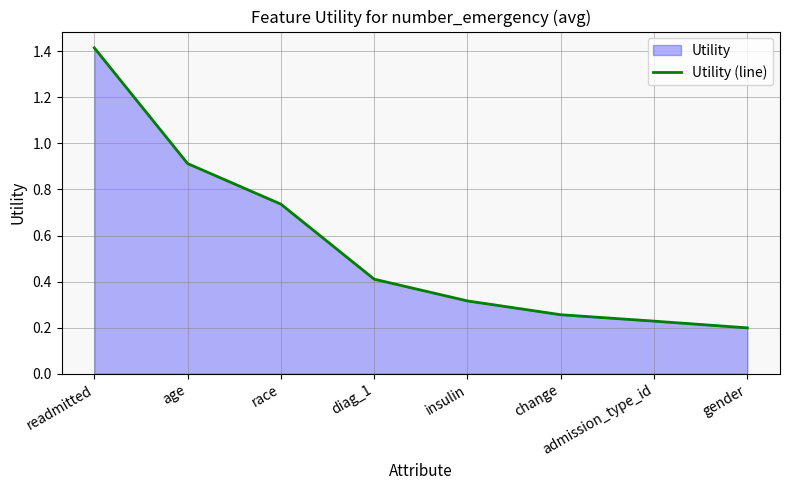

The chart shows a value of 0.2 at gender. True or false?

True